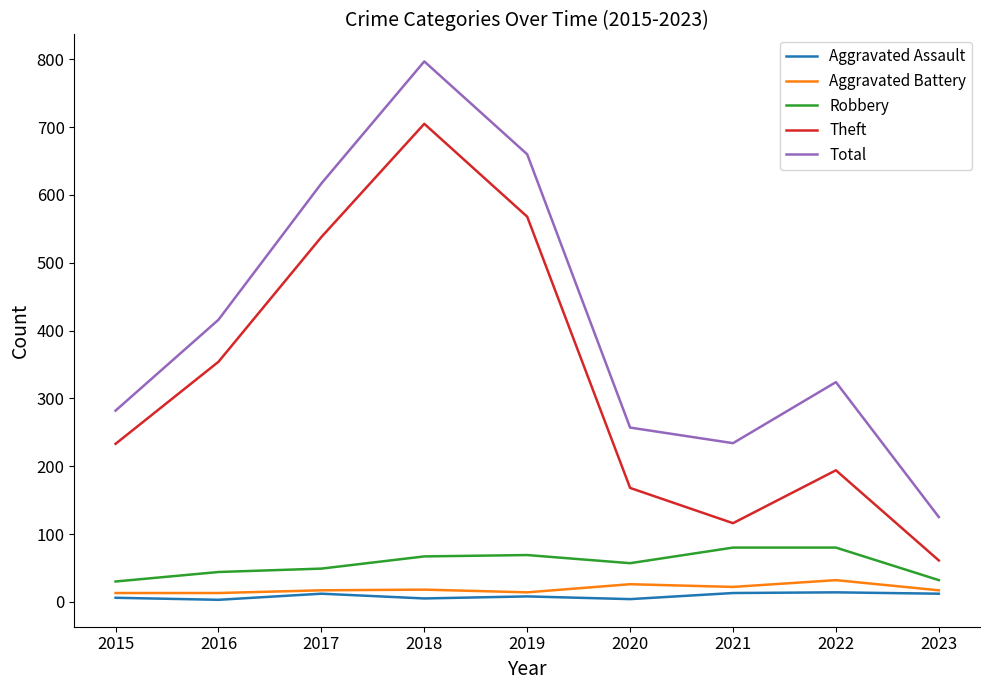

Where is Theft nearest to the value 383?

2016